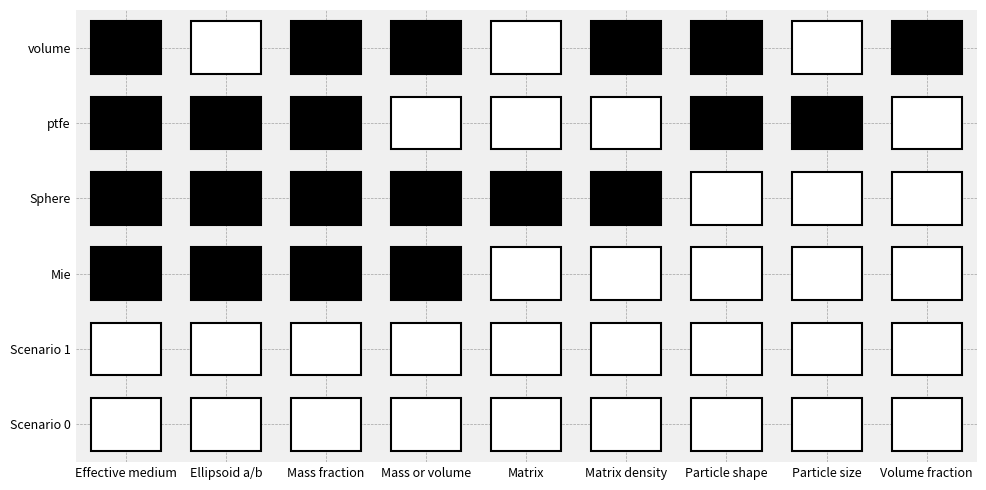

Rank the series at Mass or volume from highest to lowest value.

Mie, Sphere, volume, Scenario 0, Scenario 1, ptfe